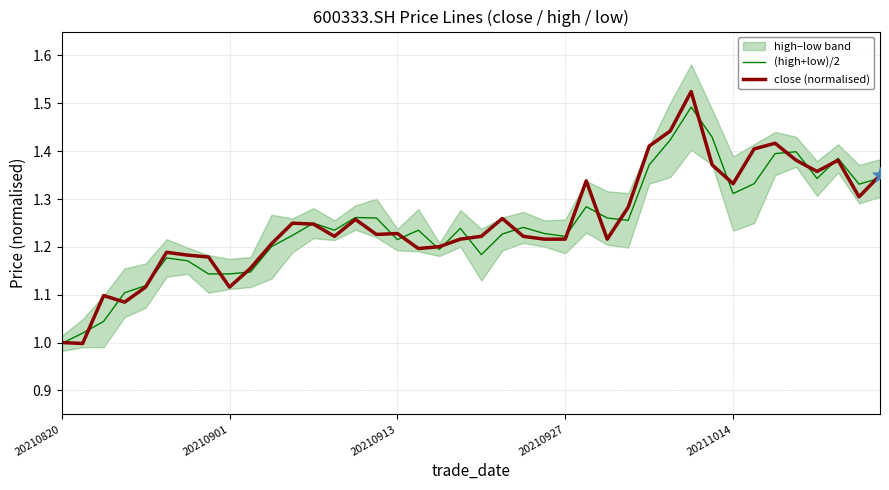

Which series has the largest total across all categories?

close (normalised)